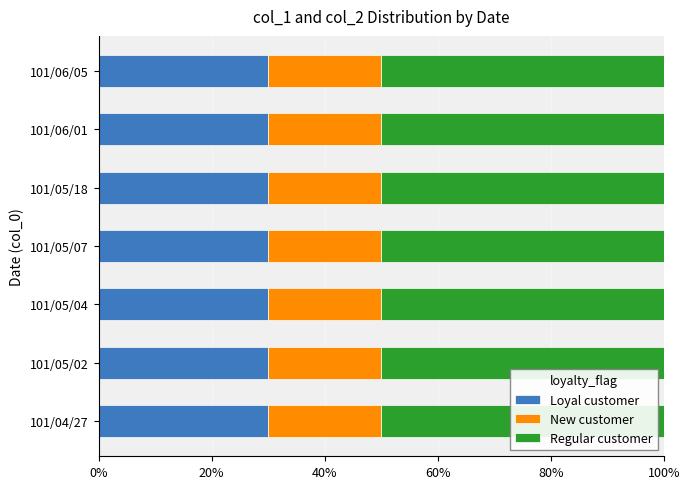

What is the total value across all series at 101/05/02?

100